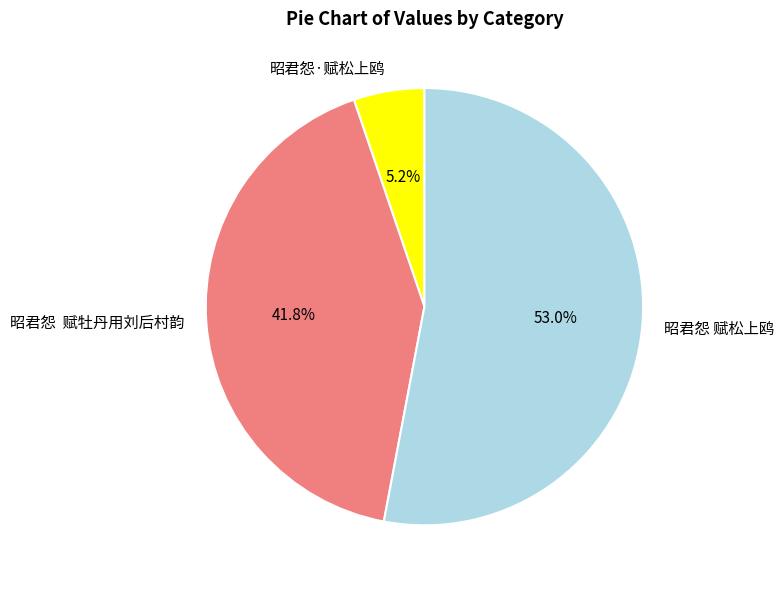

Which slice is the smallest?

昭君怨·赋松上鸥